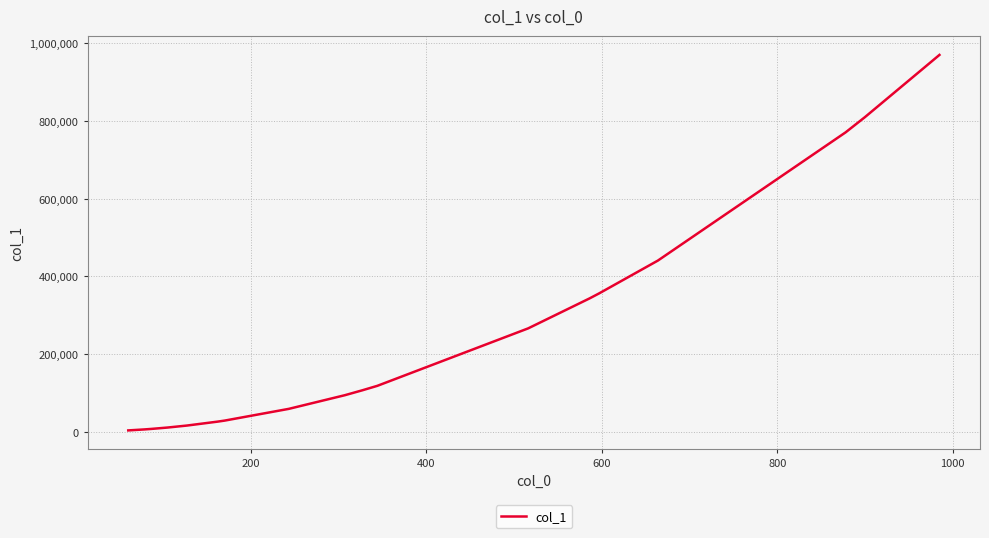

What is the difference between the maximum and minimum values?

966625